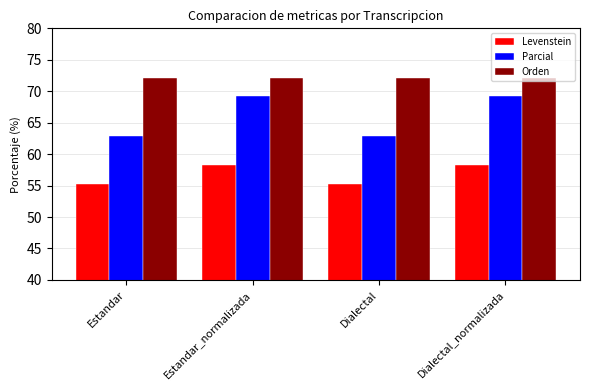

What position from the left is Estandar_normalizada?

2